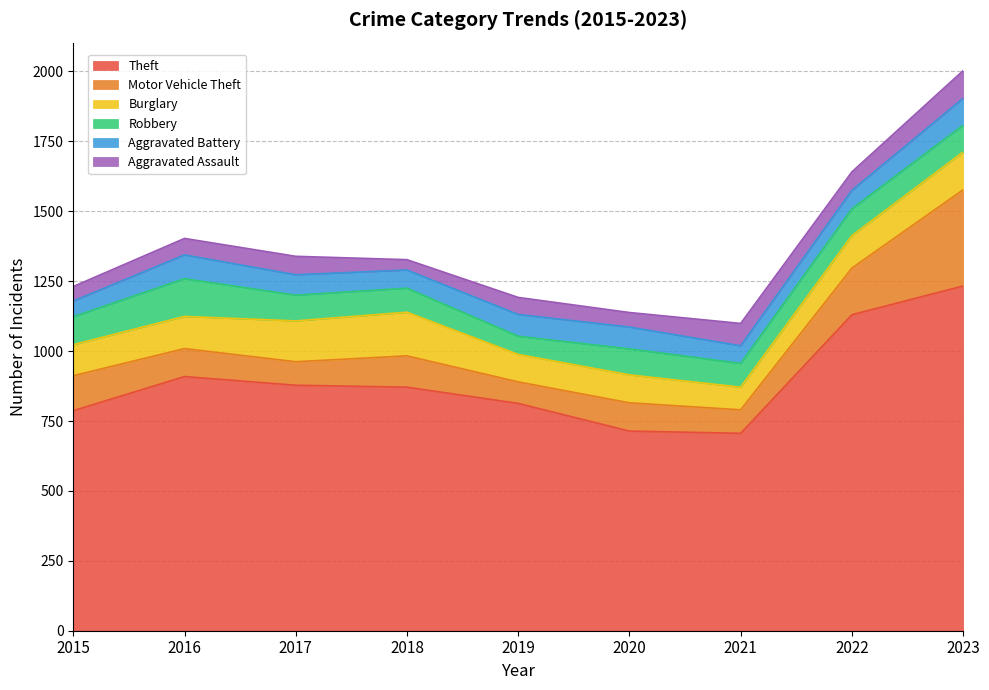

Which series has the largest range (max minus min)?

Theft